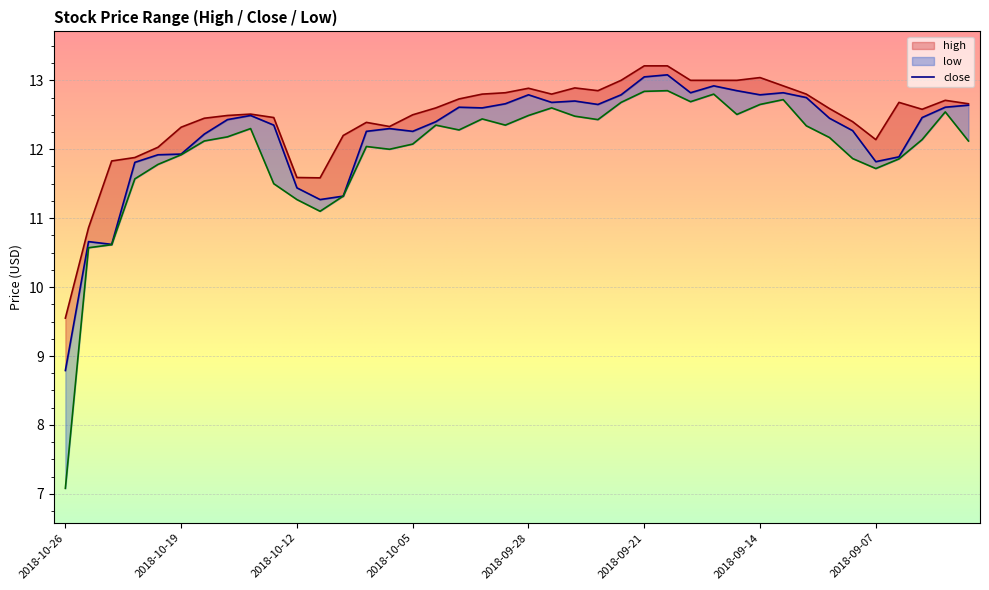

True or false: high and close cross at least once.

False